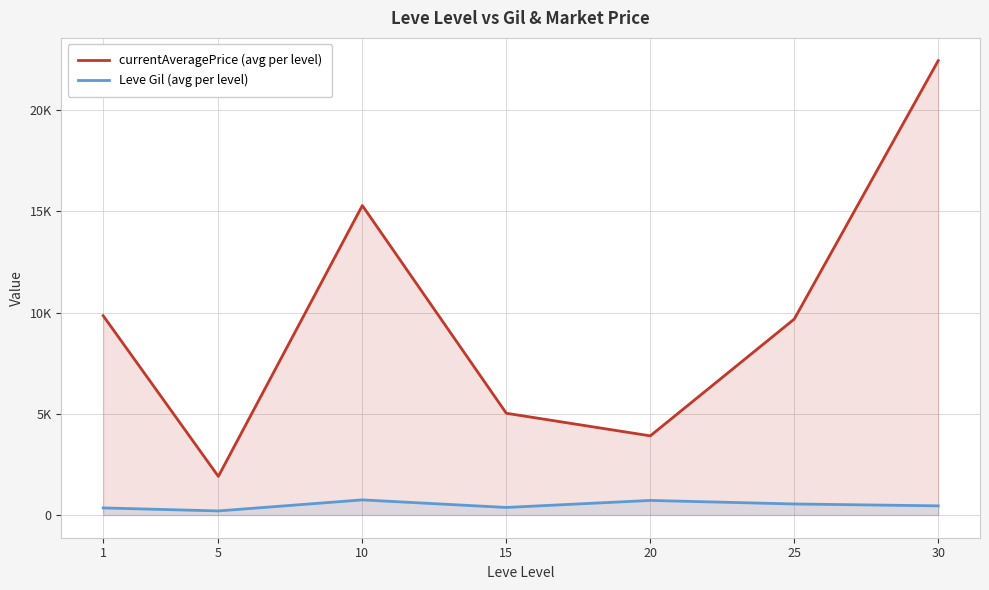

At which category is the sum across all series the highest?

30